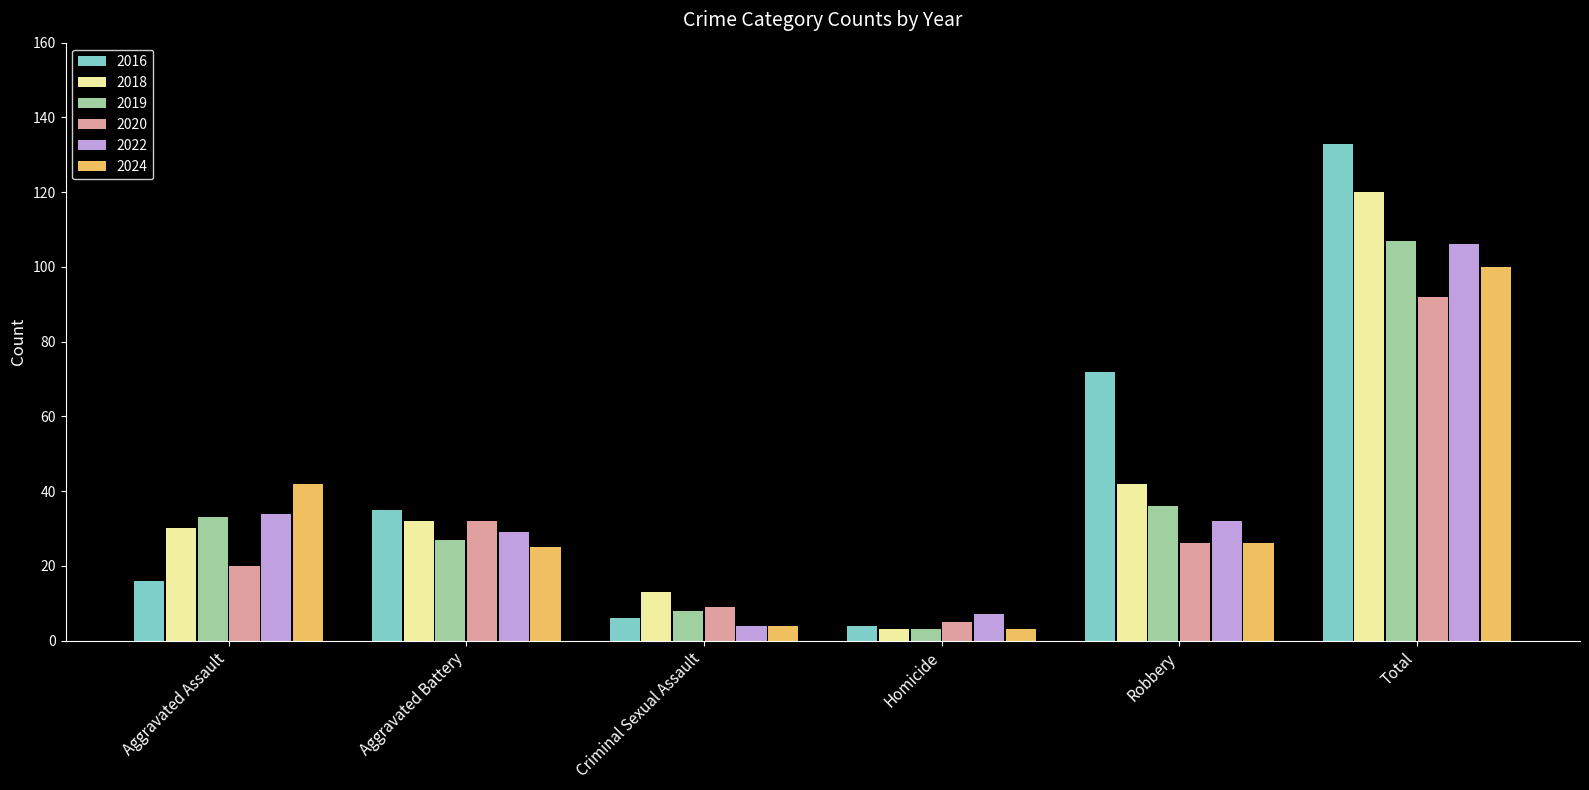

Rank the categories by 2019 value from lowest to highest.

Homicide, Criminal Sexual Assault, Aggravated Battery, Aggravated Assault, Robbery, Total